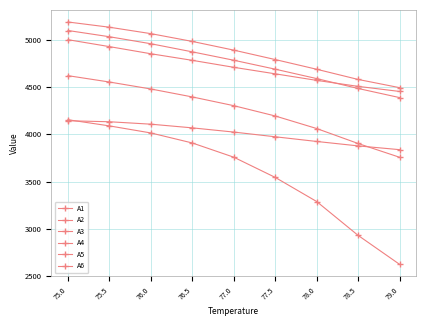

How many data points does each series have?

9